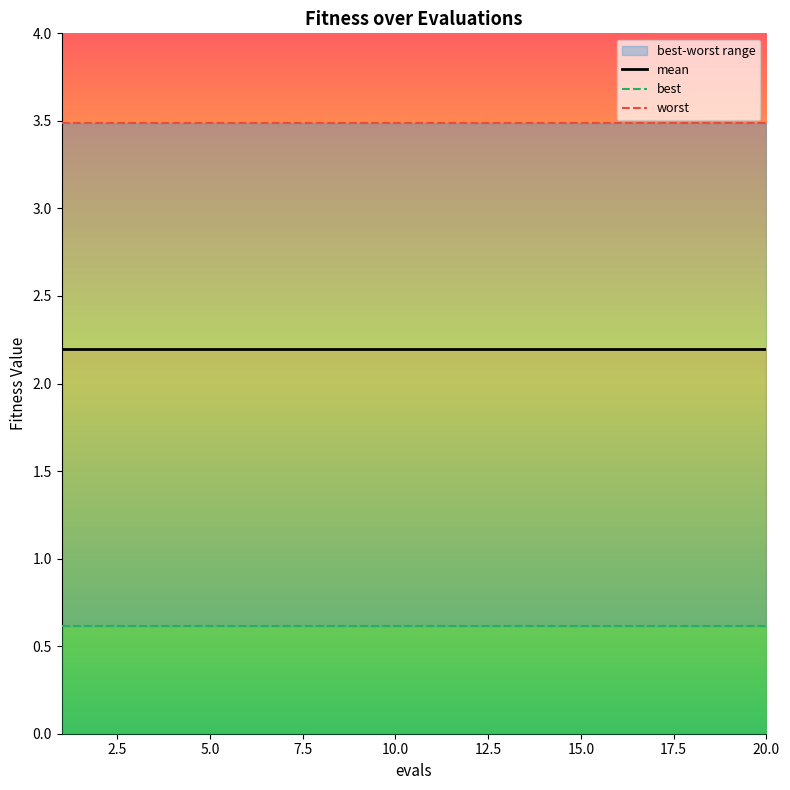

At which label does worst reach its minimum?

1